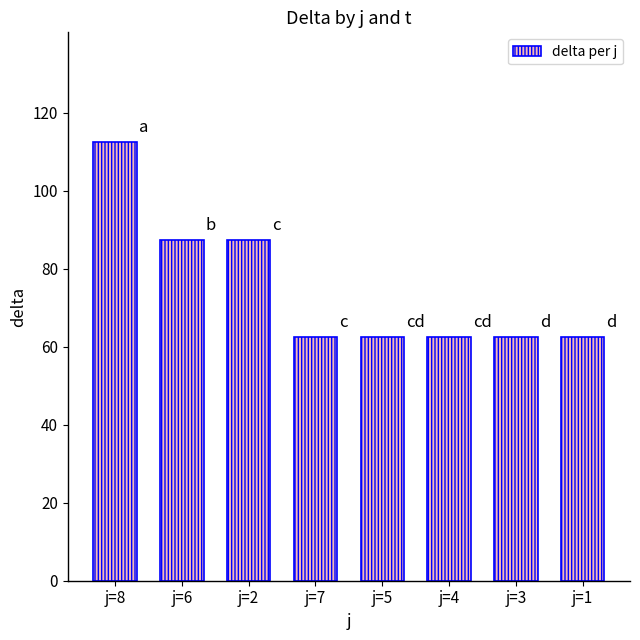

Are the bars grouped side by side (vs. stacked)?

No